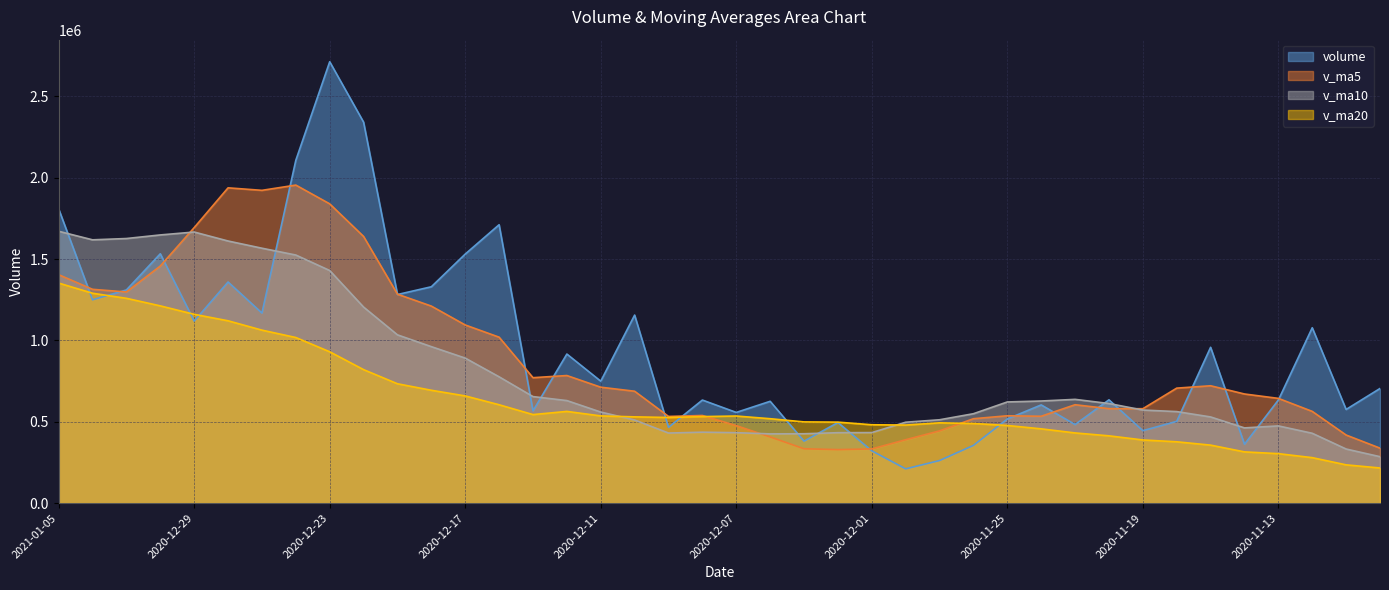

After their last crossing, which series has the higher values: volume or v_ma5?

volume